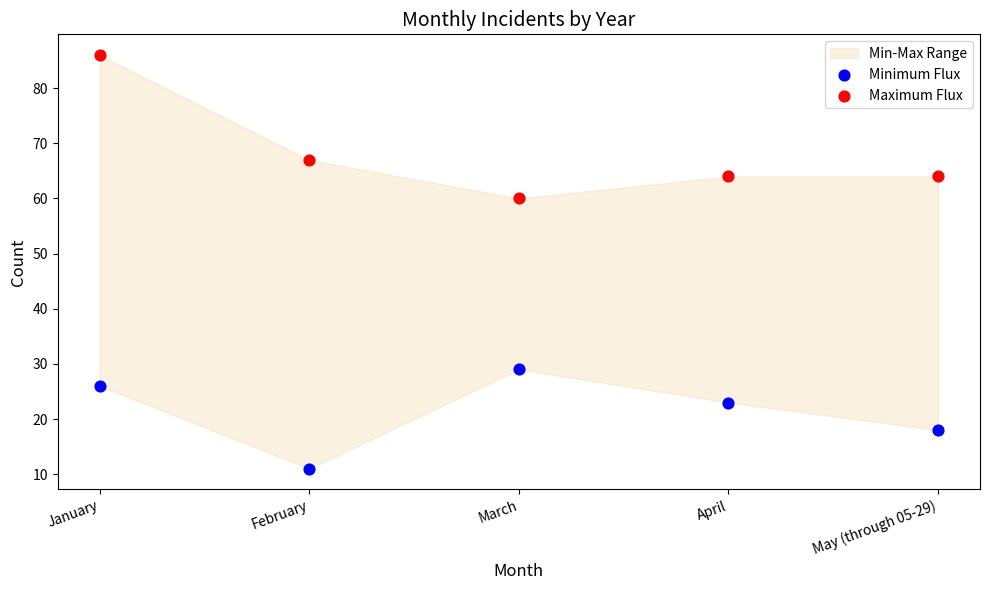

In the Minimum Flux series, what Y value is closest to 20?

18